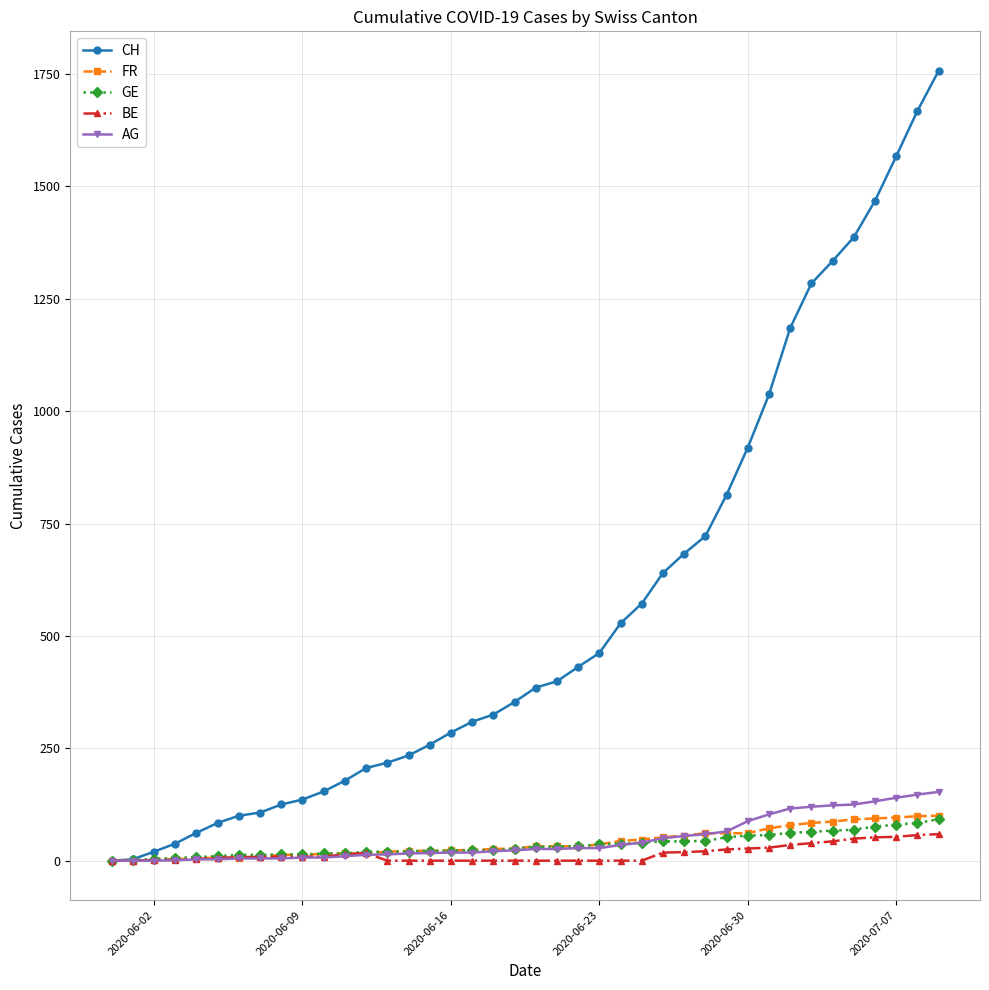

What is the maximum value for CH?

1757